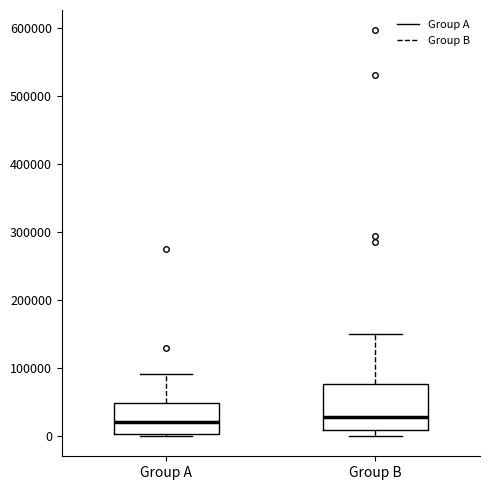

Reading left to right, read every box against the y-axis: the position of its median line, the range the box covers, and the ends of its whiskers. The values are not printed on the chart, so give them approximately, as read against the axis.

Group A: median 20000, box 0 to 50000, whiskers 0 (just below the box's lower edge) to 90000
Group B: median 30000, box 10000 to 80000, whiskers 0 to 150000